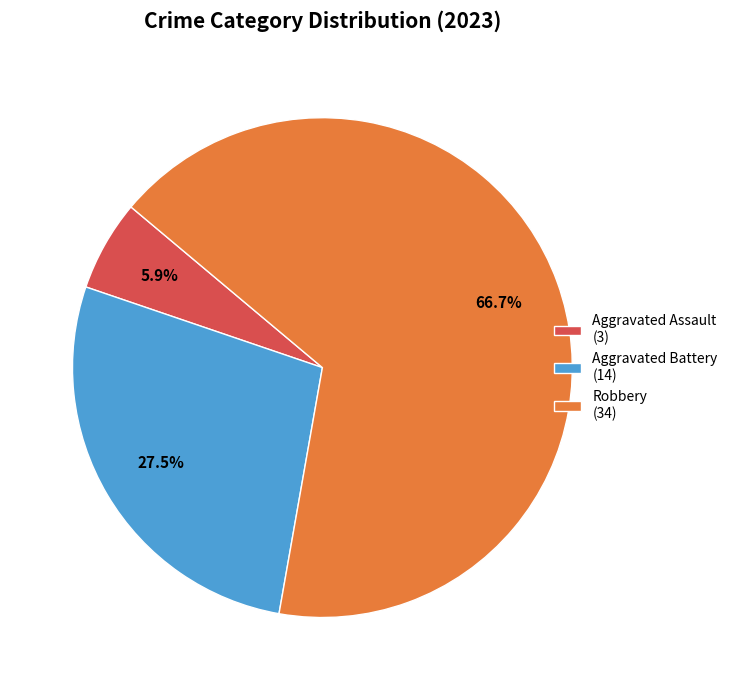

What portion of the pie excludes Aggravated Assault (3)?

94.1%